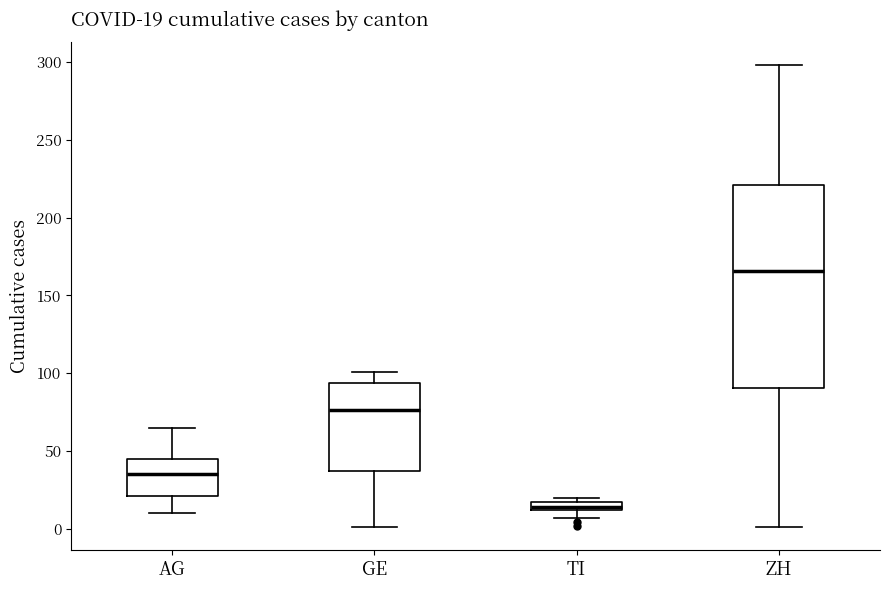

Which box's median line is the lowest?

TI